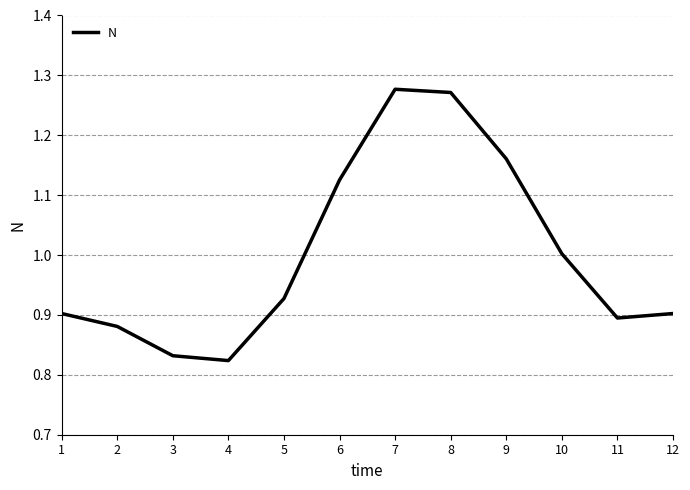

Is it true that the value at 12 is 1.5?

False